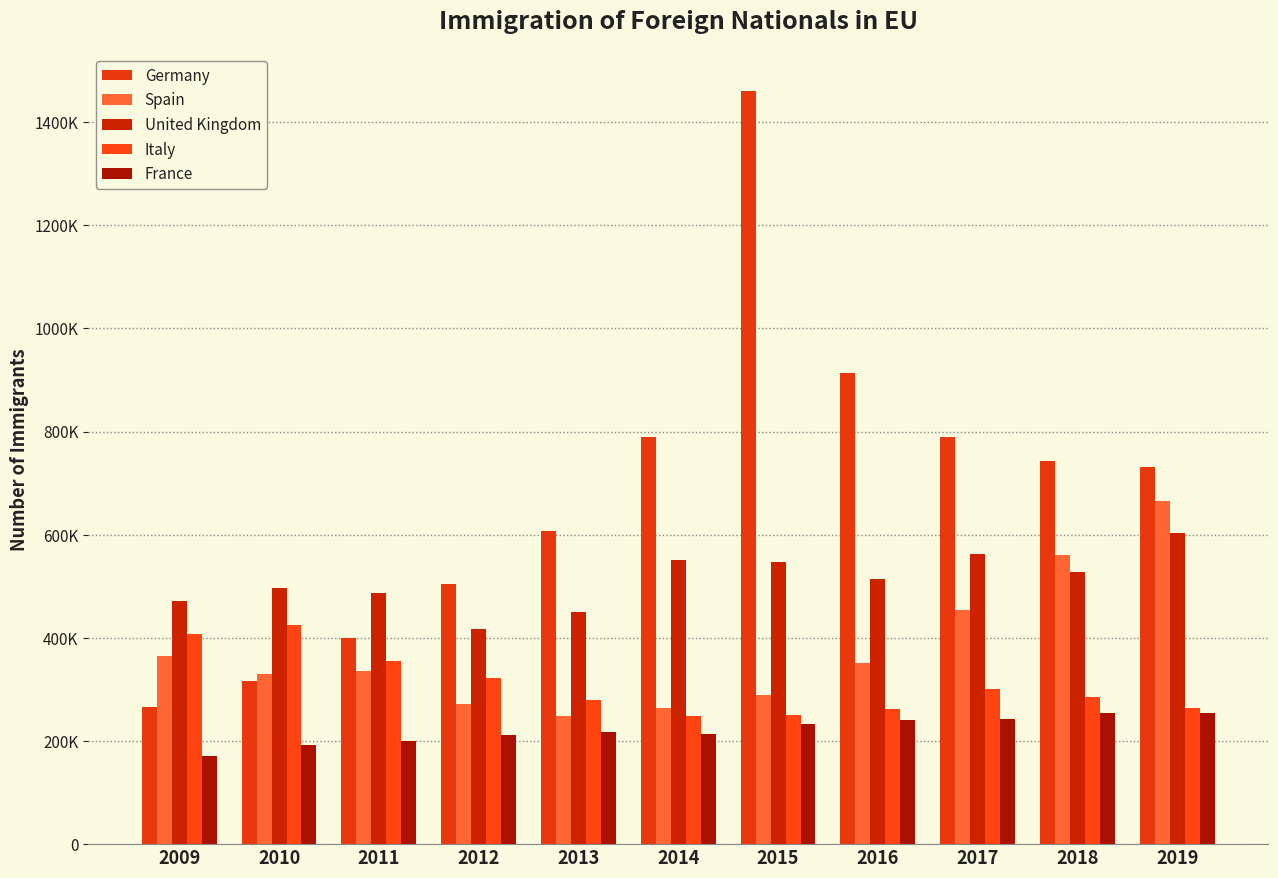

What is the value of the France bar at the 1st from the left?

171702